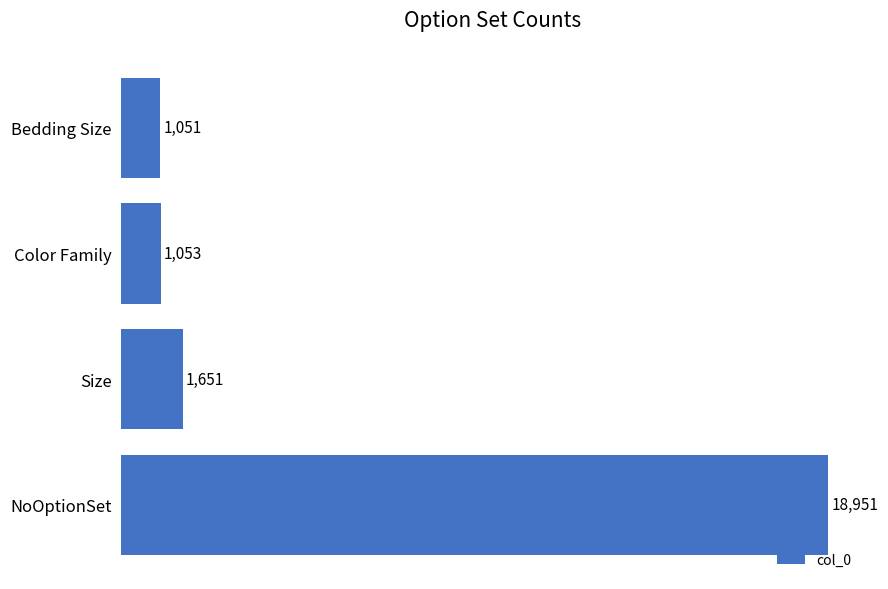

Which category has the highest value across all series?

NoOptionSet